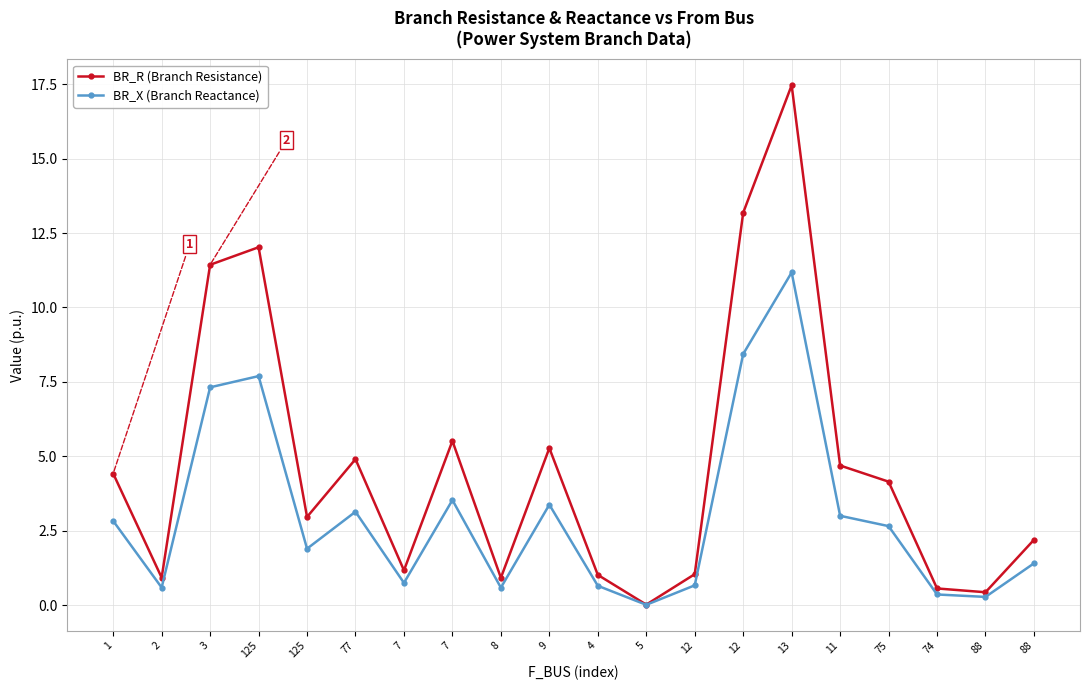

Does the chart display data point markers on the line(s)?

Yes